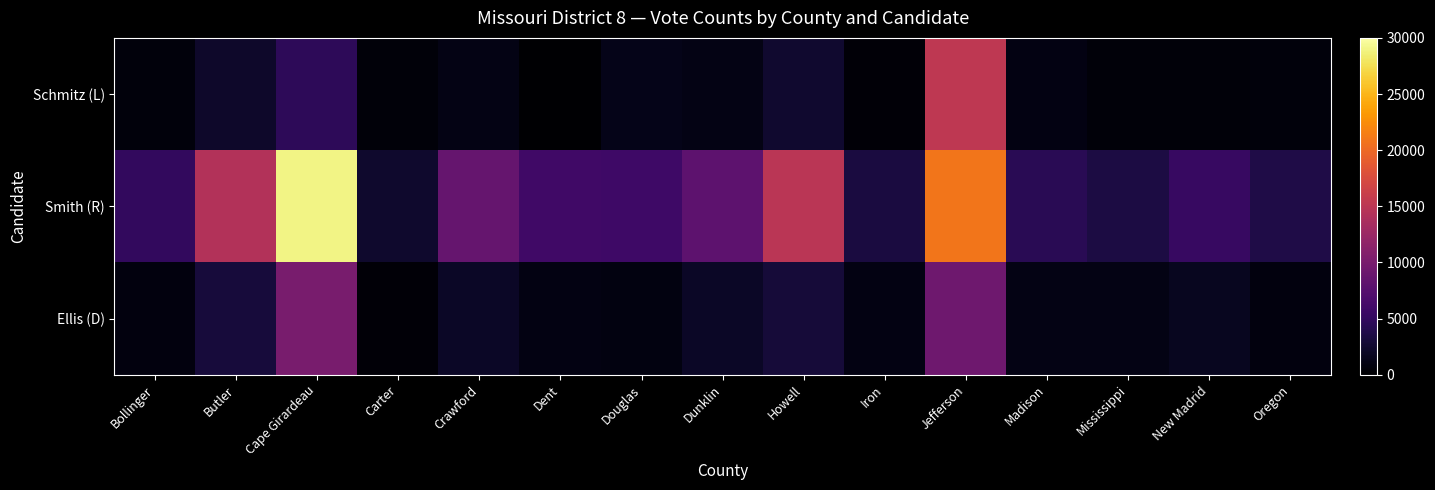

What is the minimum value shown in the chart?

35